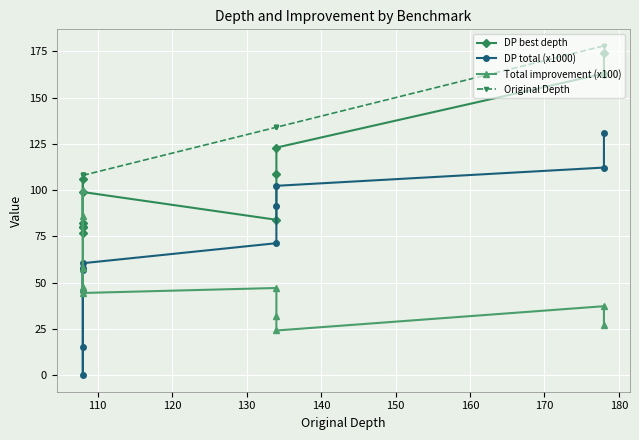

Which series has the largest total across all categories?

Original Depth